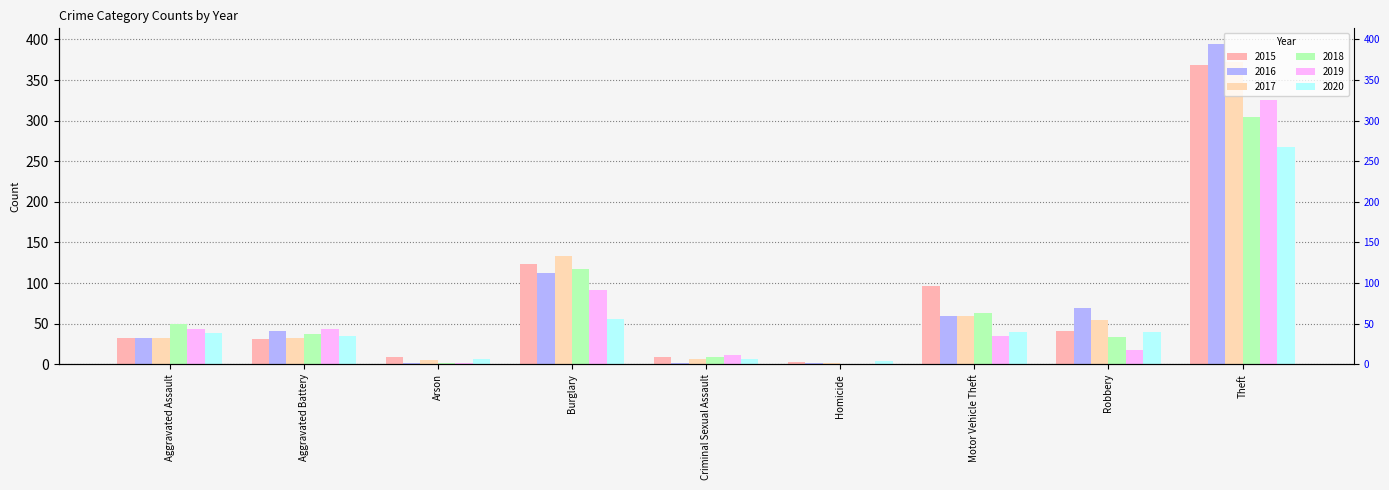

Which series has the widest spread of values?

2016